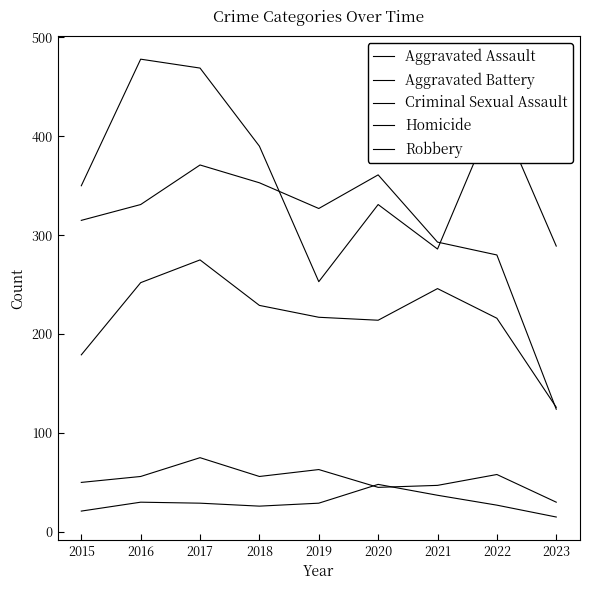

Is this an area chart (filled region under the line)?

No